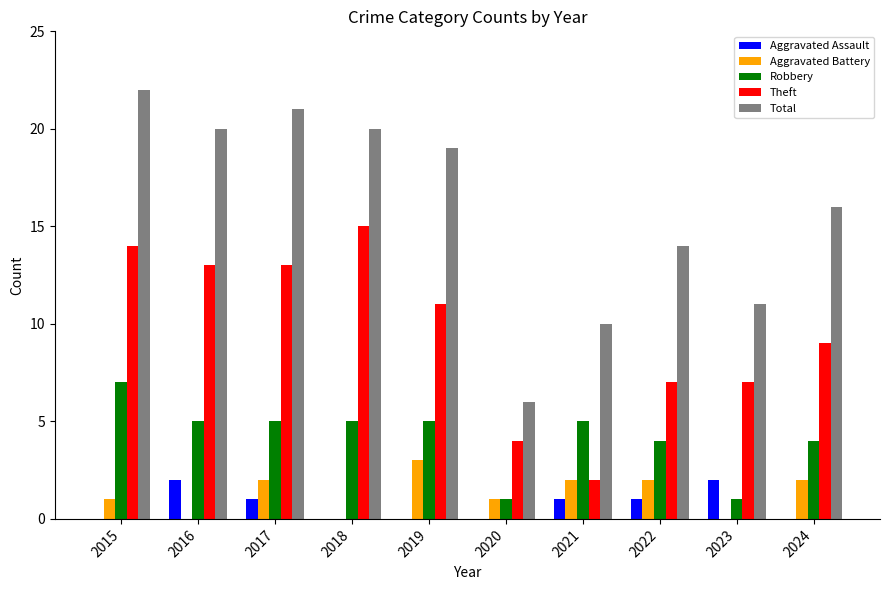

What is the sum of all Robbery values?

42